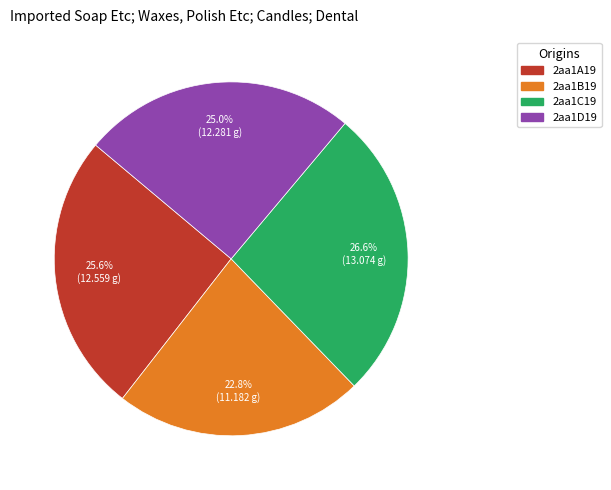

How many segments does this pie chart have?

4